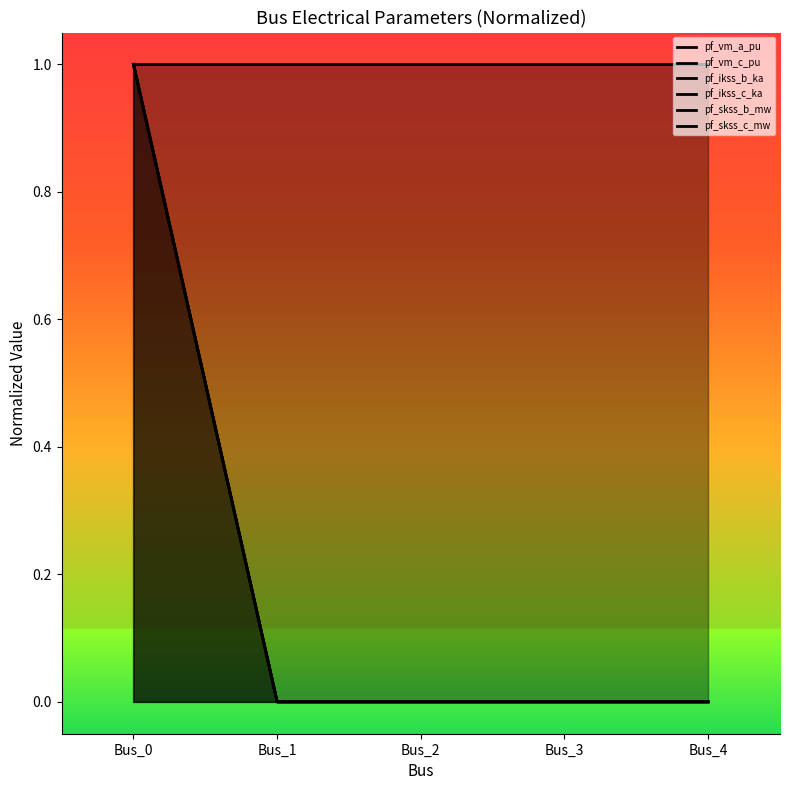

Between Bus_0 and Bus_1, which series saw the biggest shift?

pf_ikss_b_ka